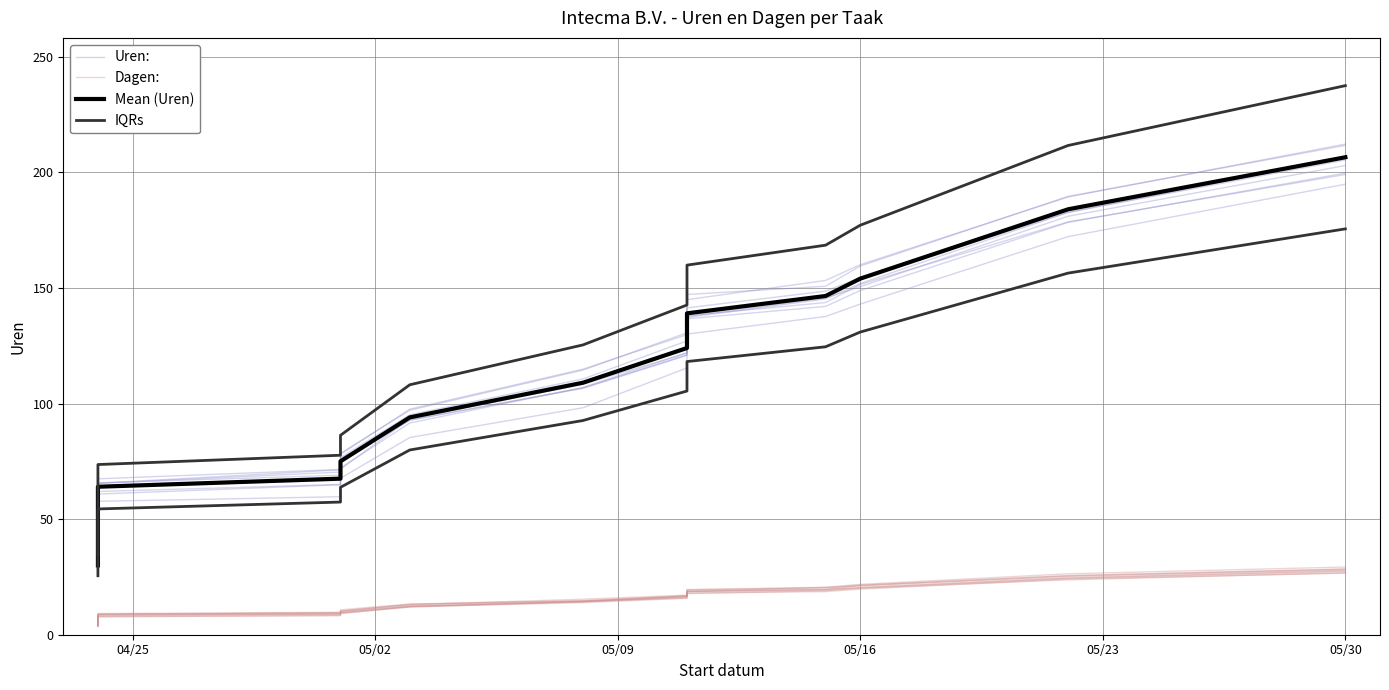

How many lines are shown in the chart?

4